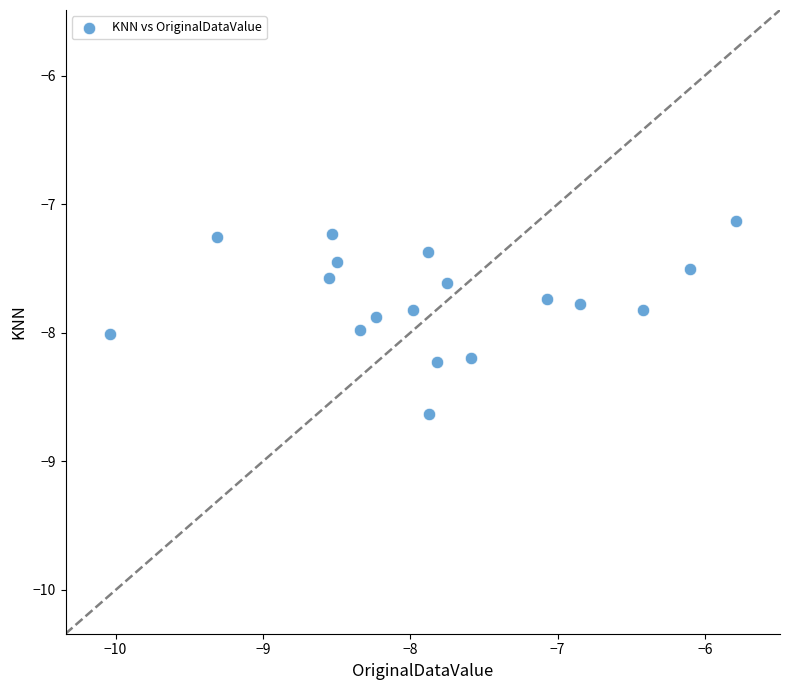

What is the range of Y values (max minus min)?

1.5